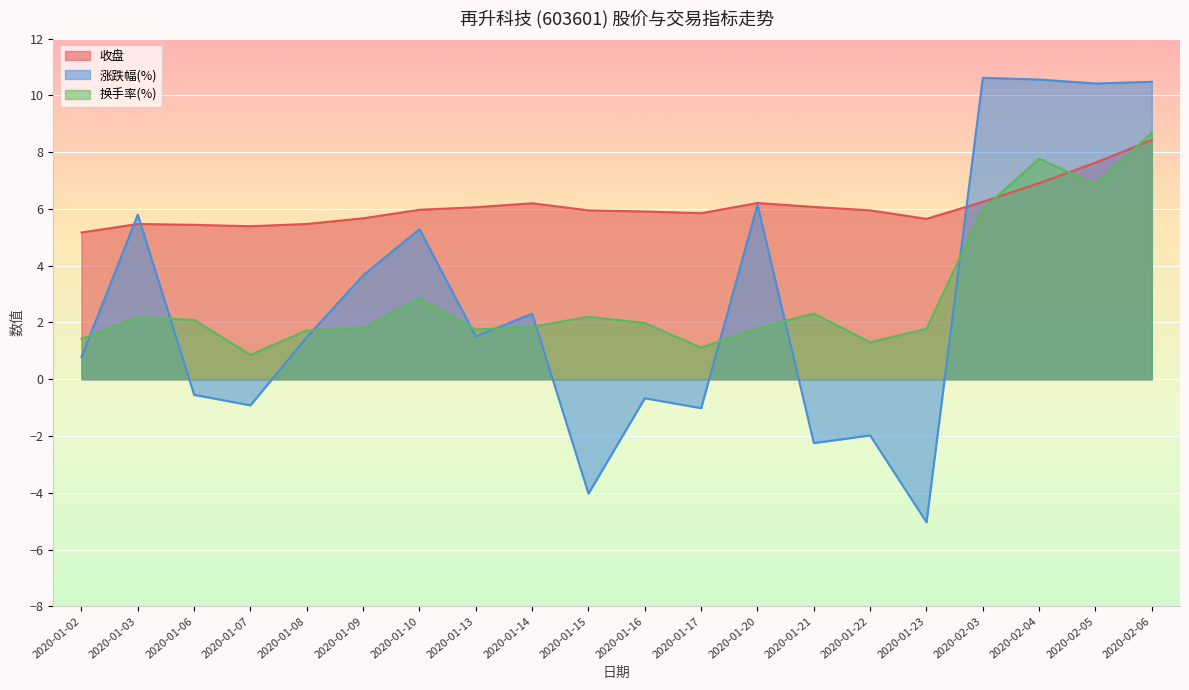

How many times do 换手率(%) and 涨跌幅(%) cross each other?

9